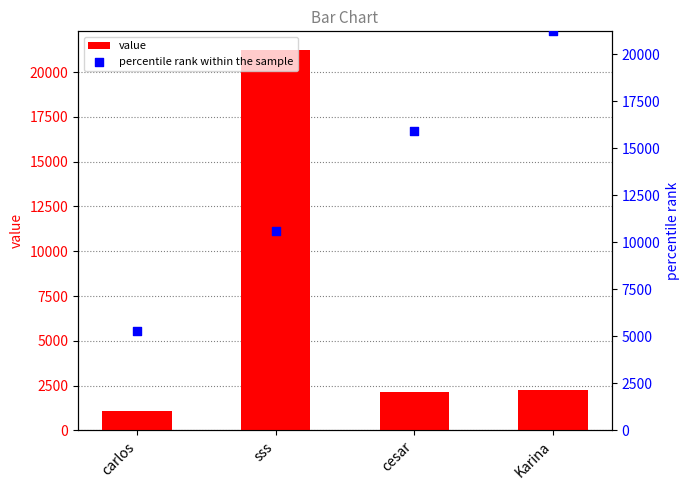

Which series has the largest total across all categories?

percentile rank within the sample